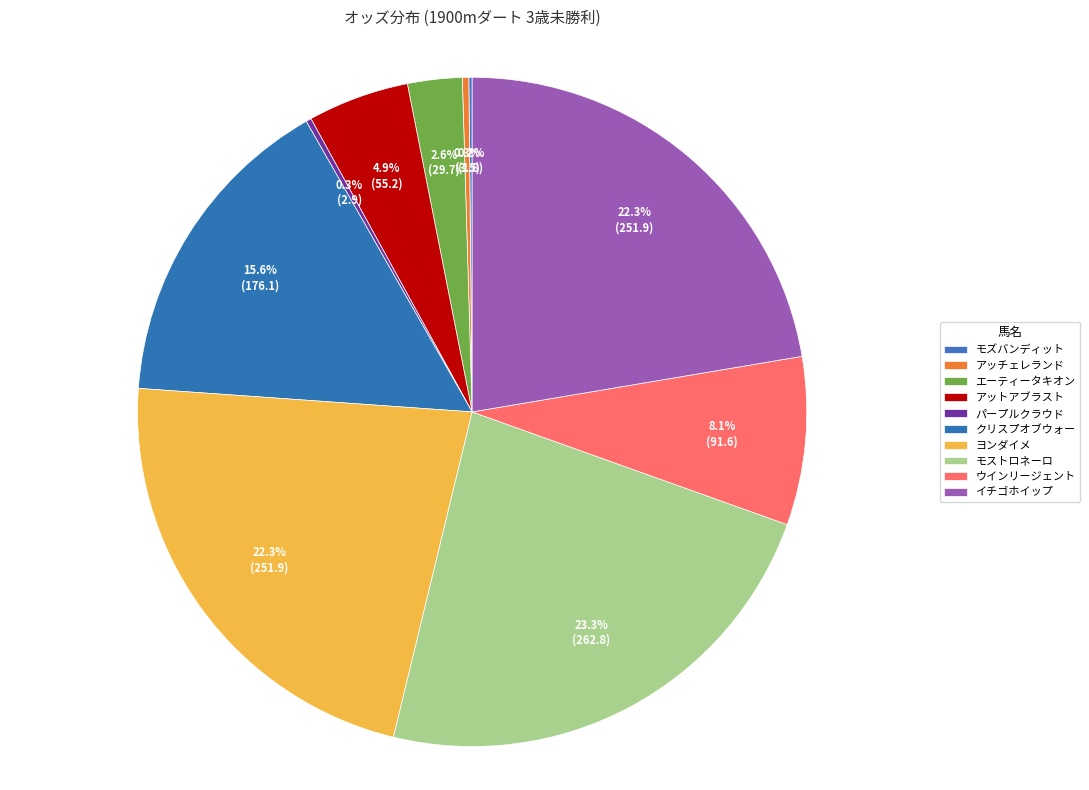

Does any single category account for the majority?

No